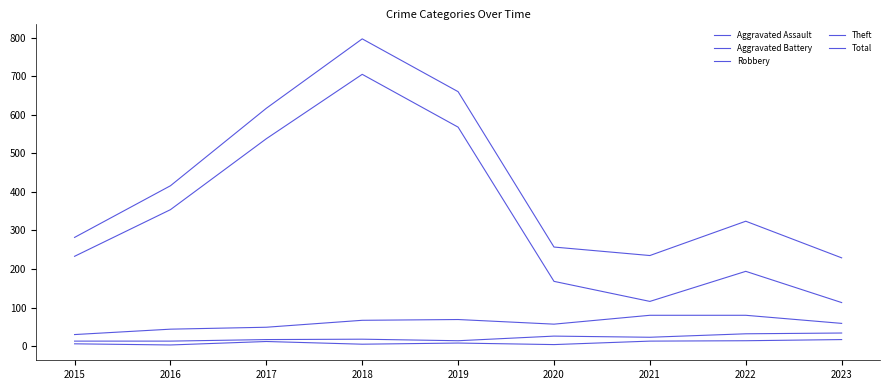

How many lines are shown in the chart?

5